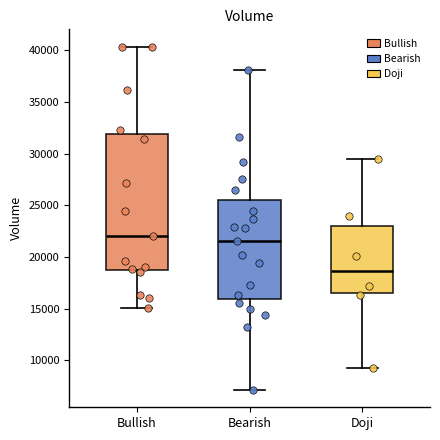

Where is the upper edge of the box for Bullish on the y-axis? The values are not printed on the chart, so give them approximately, as read against the axis.

32000